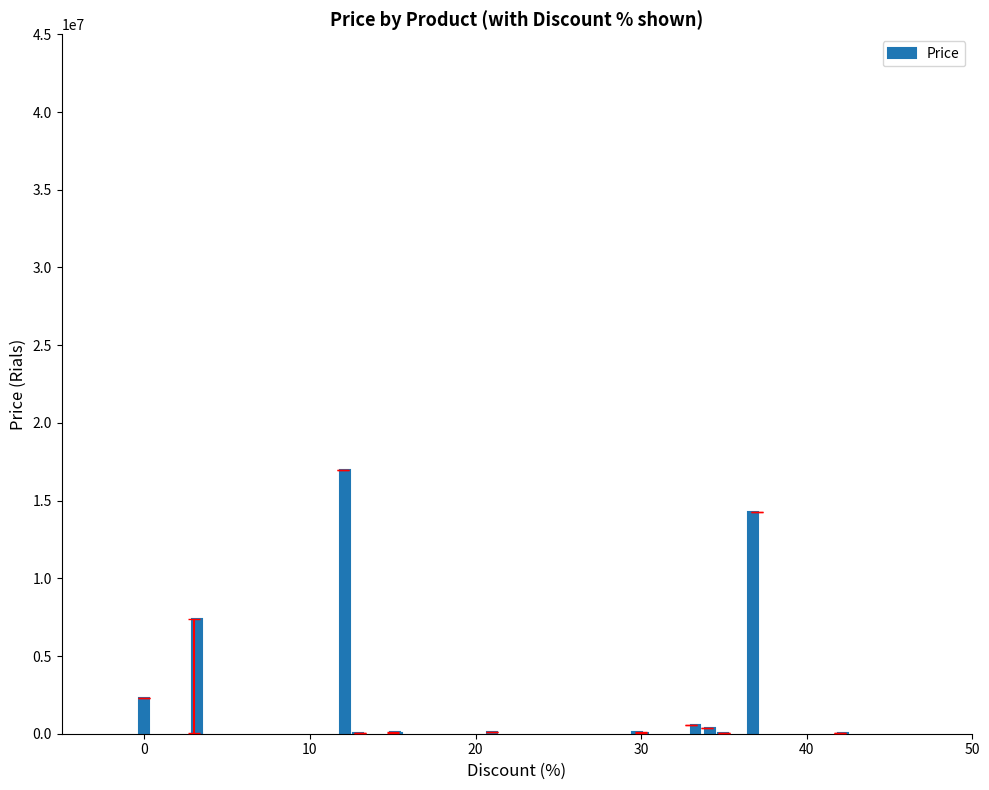

Which has a higher value, کتاب هر دو or تونر پاک کننده?

تونر پاک کننده